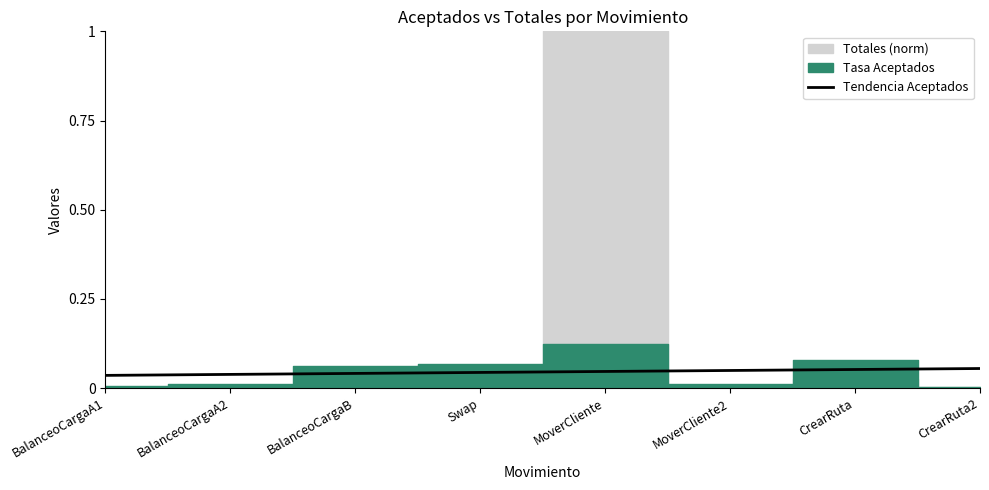

Does the chart have visible grid lines?

No